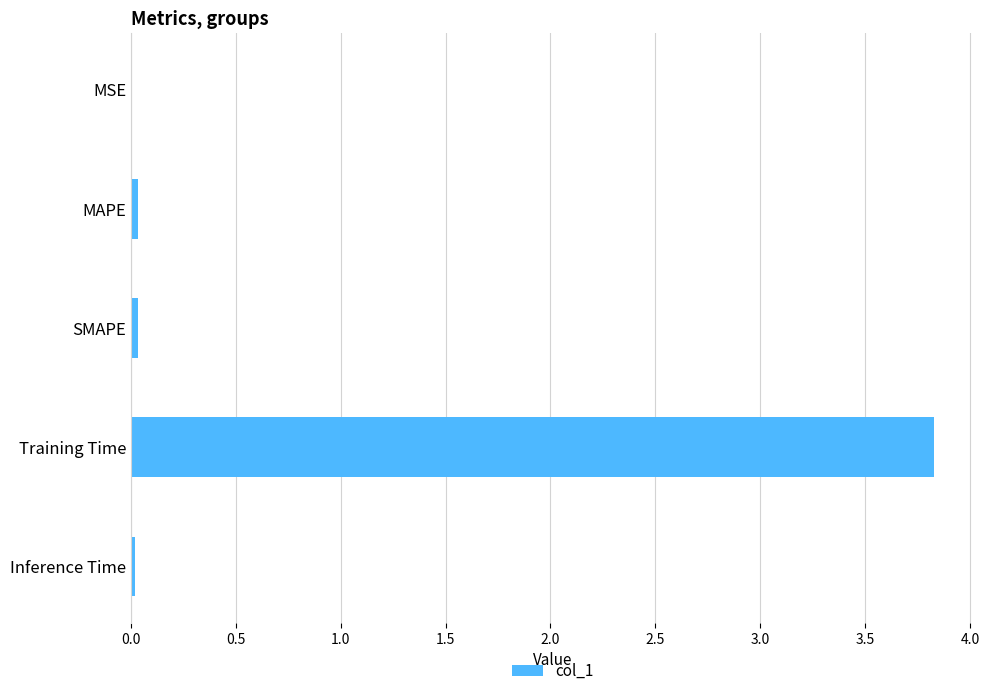

The chart shows a value of 0.0 at Inference Time. True or false?

True